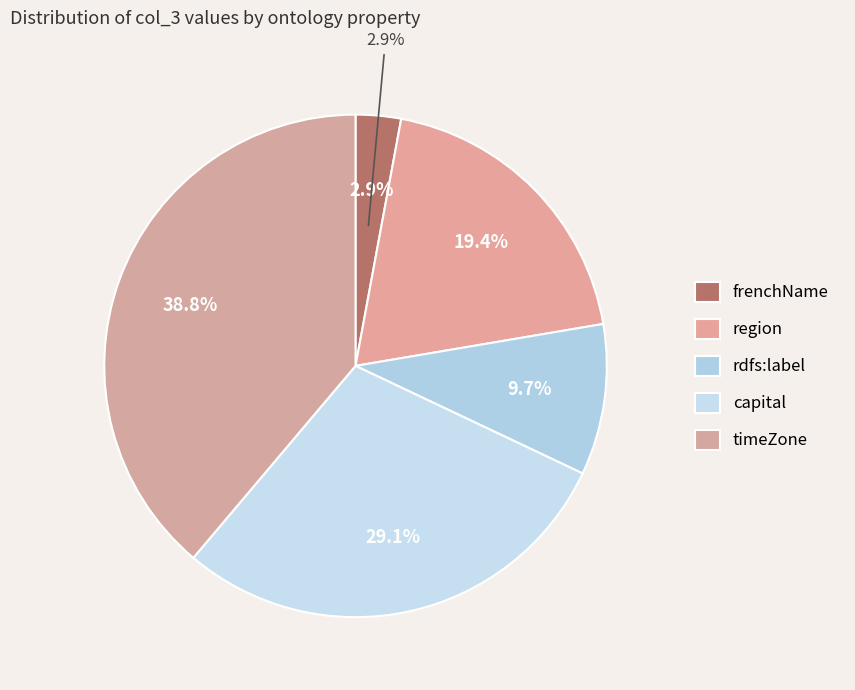

Is there any slice that represents more than half of the pie?

No